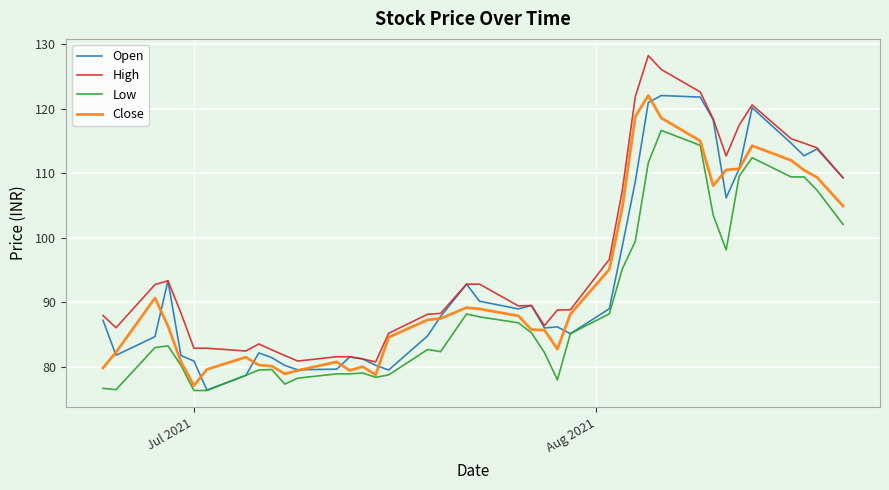

What is the minimum value for High?

80.7